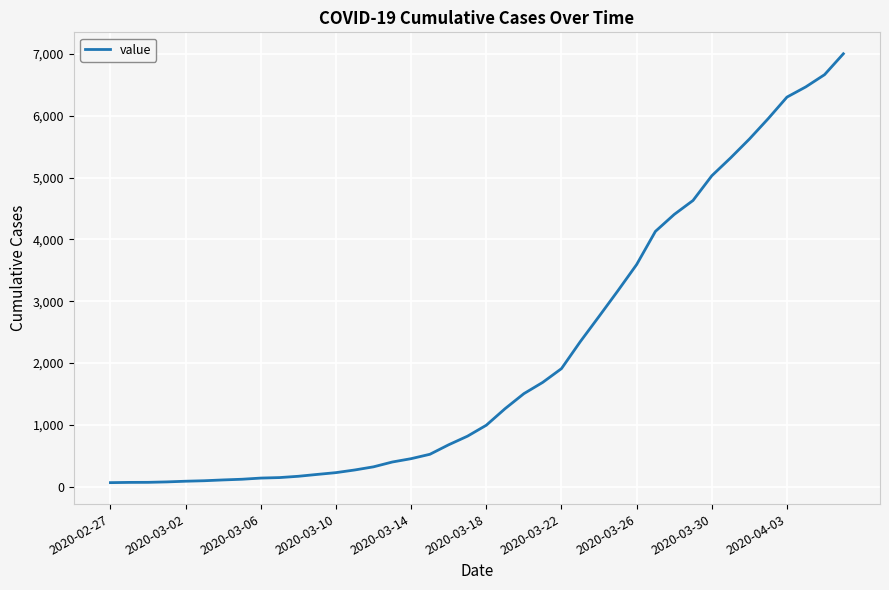

What is the greatest value displayed?

7004